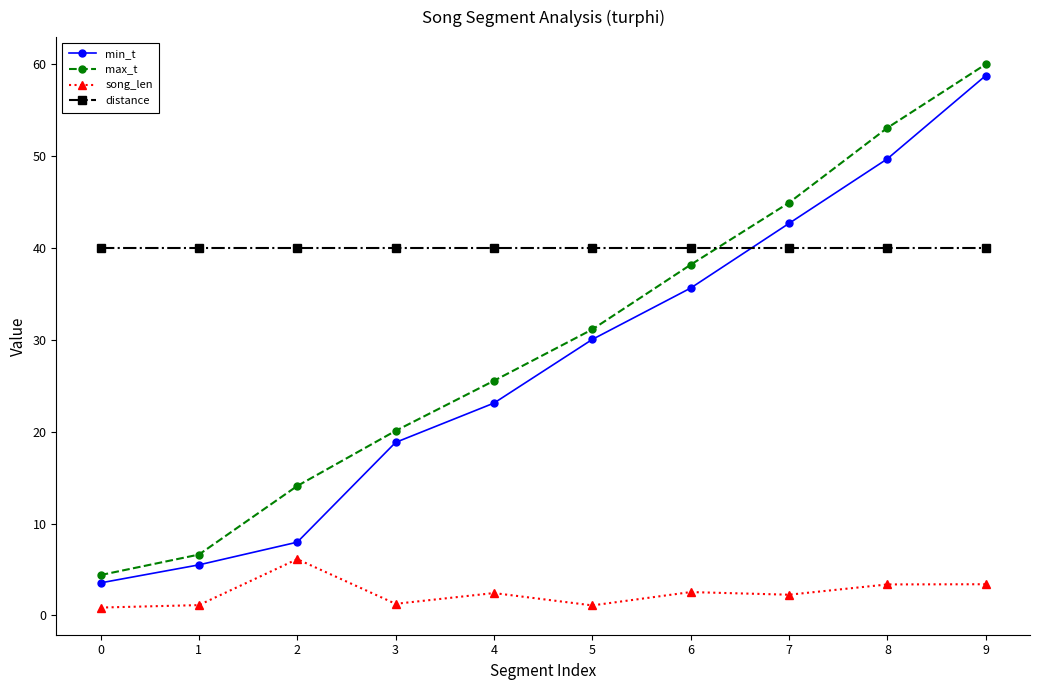

True or false: distance has a value of 67.2 at 6.

False